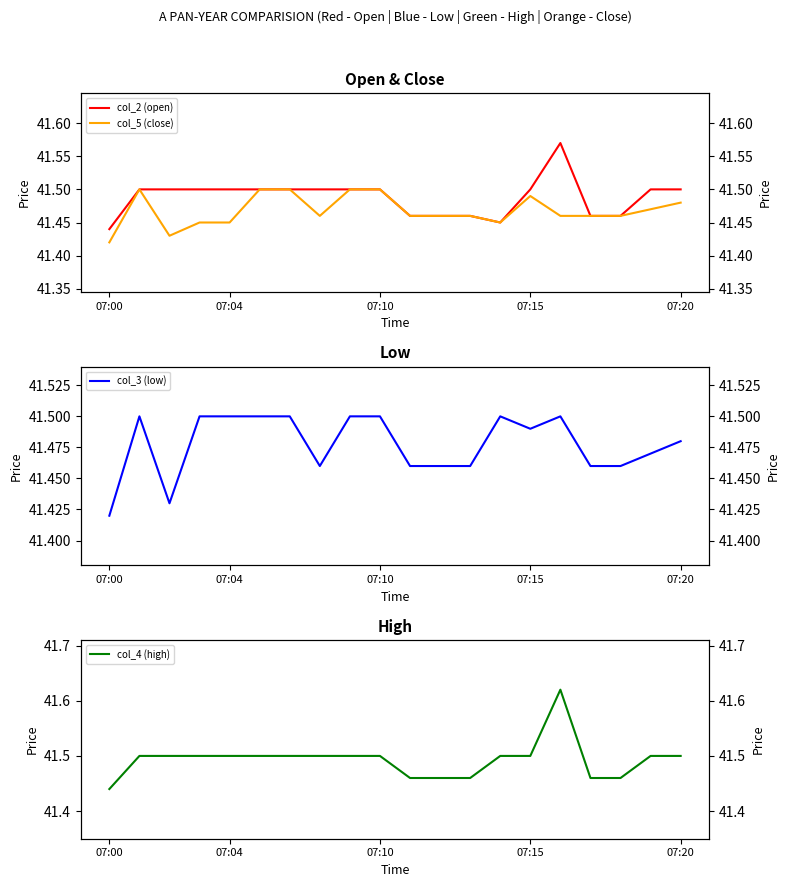

Which series changed the most between 12 and 19?

col_2 (open)